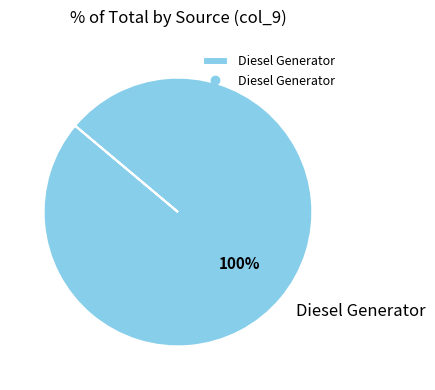

What percentage is the Diesel Generator slice, to the nearest percent?

100%